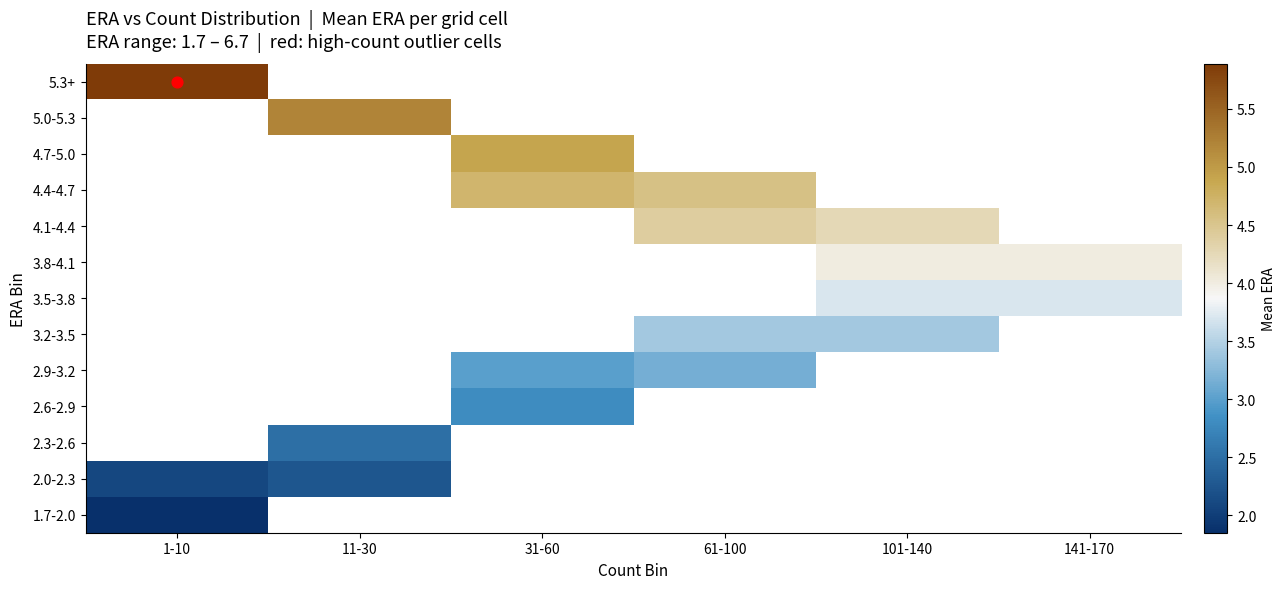

Which category has the lowest value in the 4.4-4.7 series?

1-10